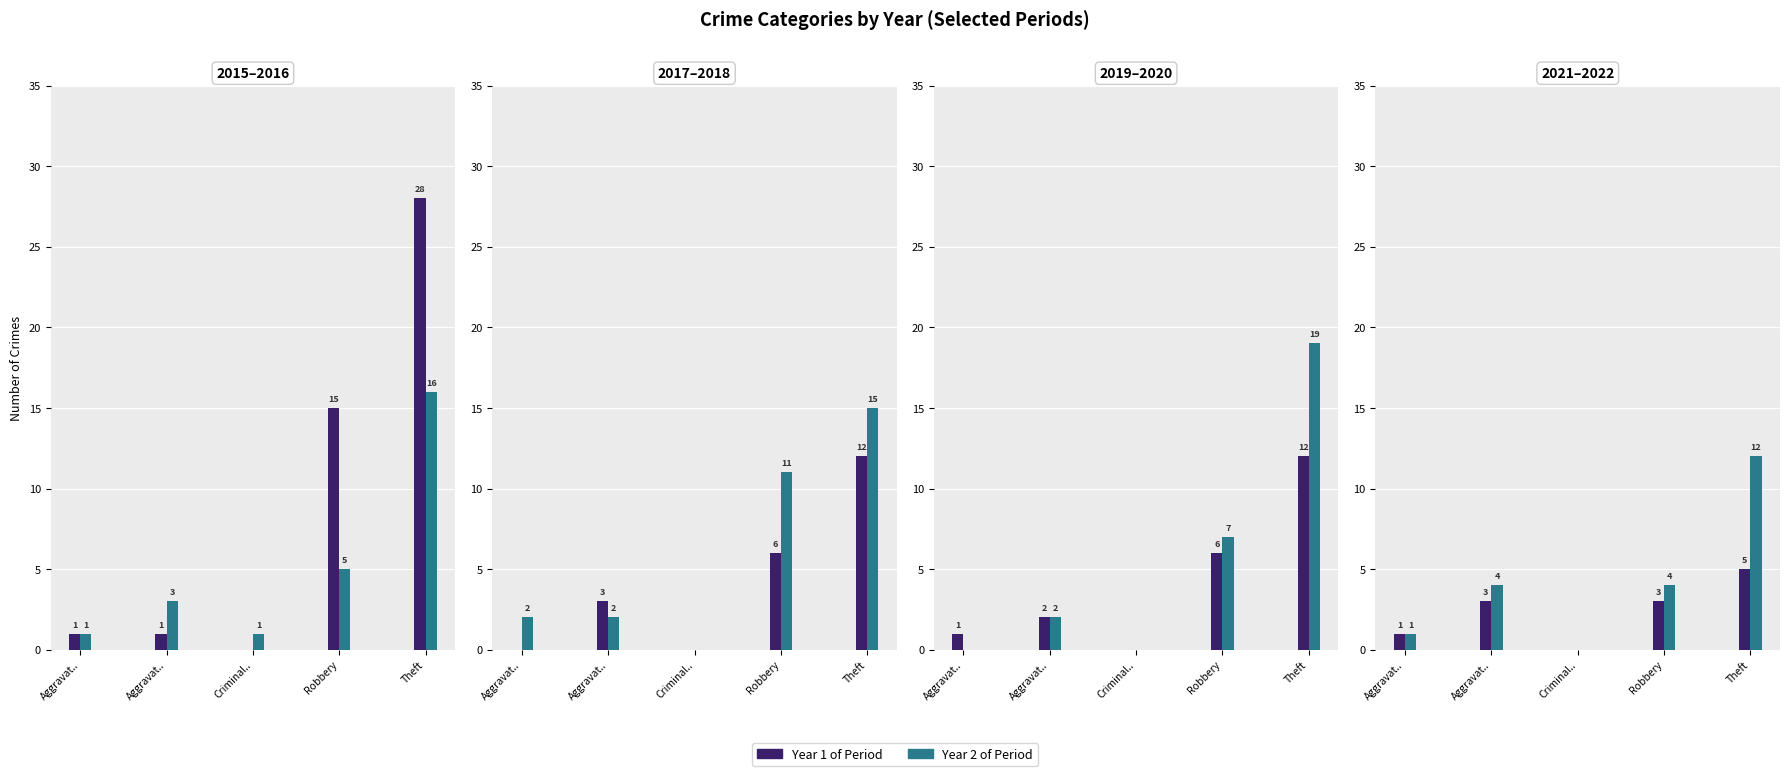

What is the sum of all 2015 values?

45